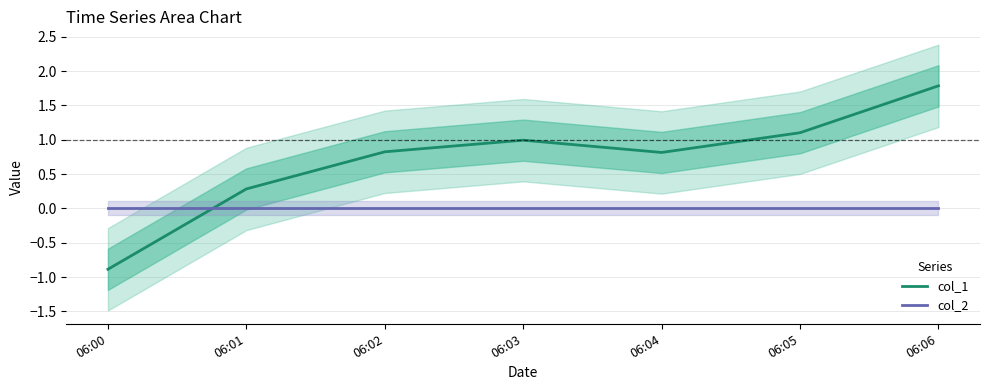

List the series in order of their peak value, highest first.

col_1, col_2